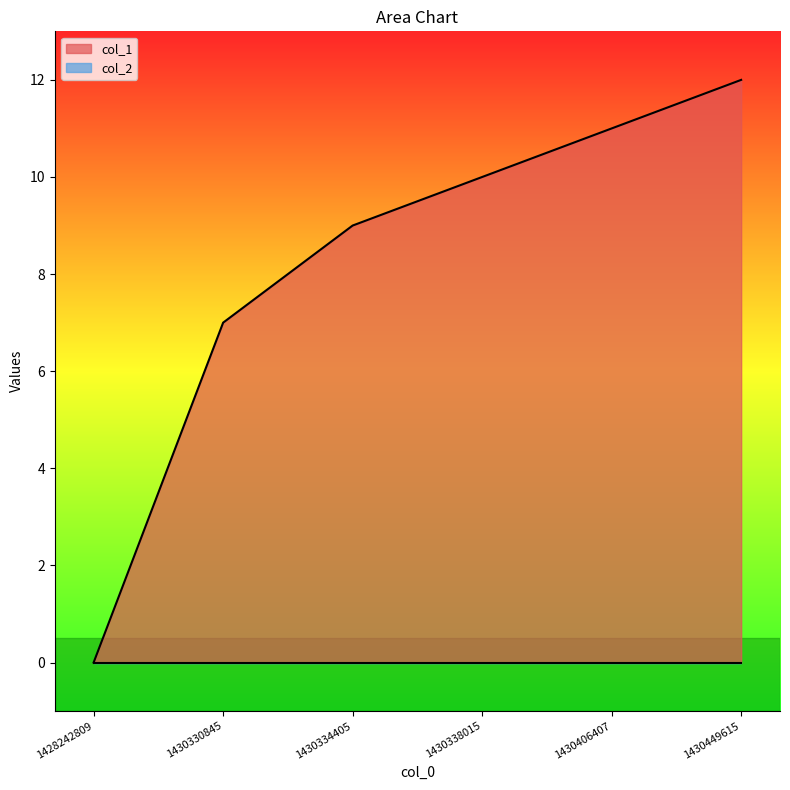

What is the average value?

8